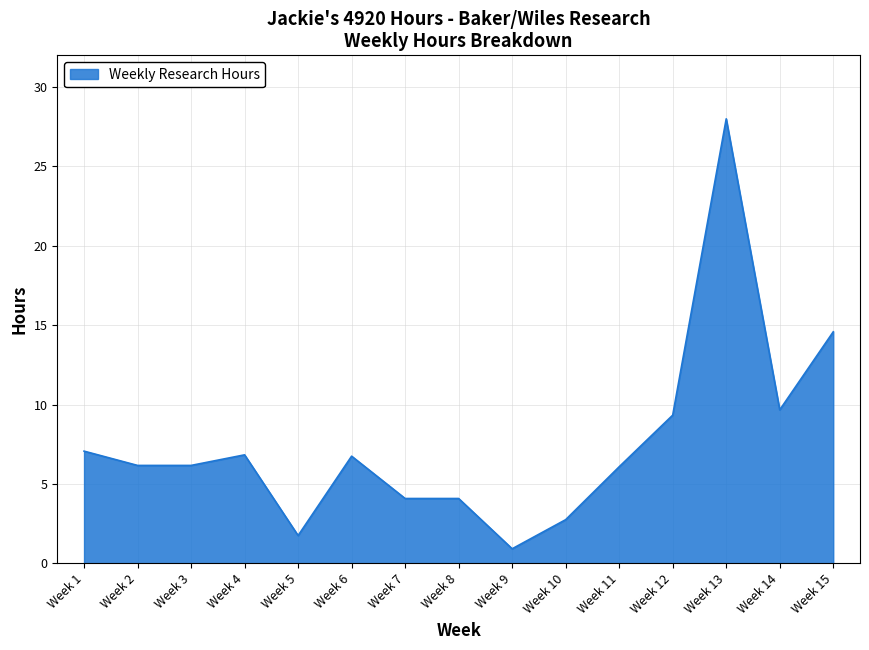

What is the difference between the values at Week 7 and Week 14?

5.6